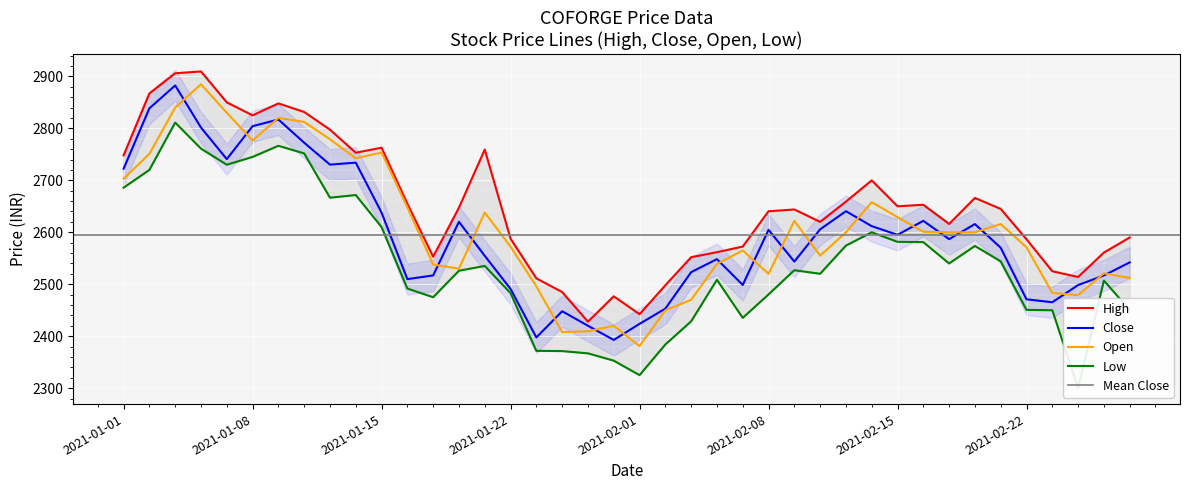

Which category has the lowest value in the Low series?

2021-02-24